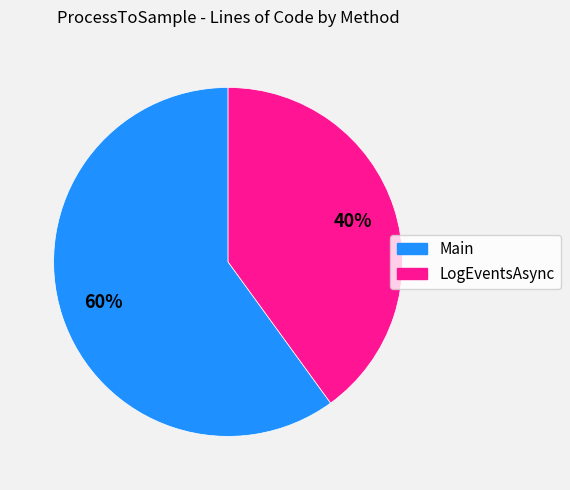

What is the smallest slice in the pie chart?

LogEventsAsync